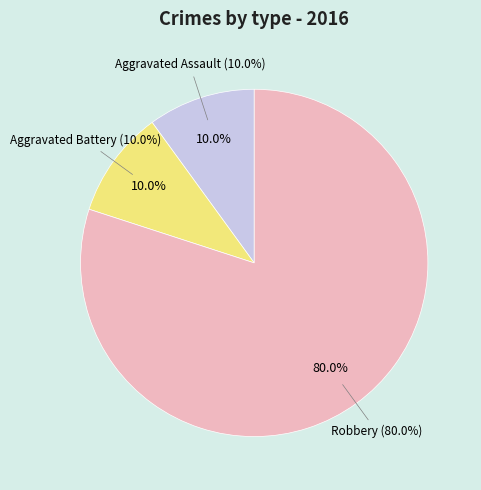

What is the majority slice?

Robbery